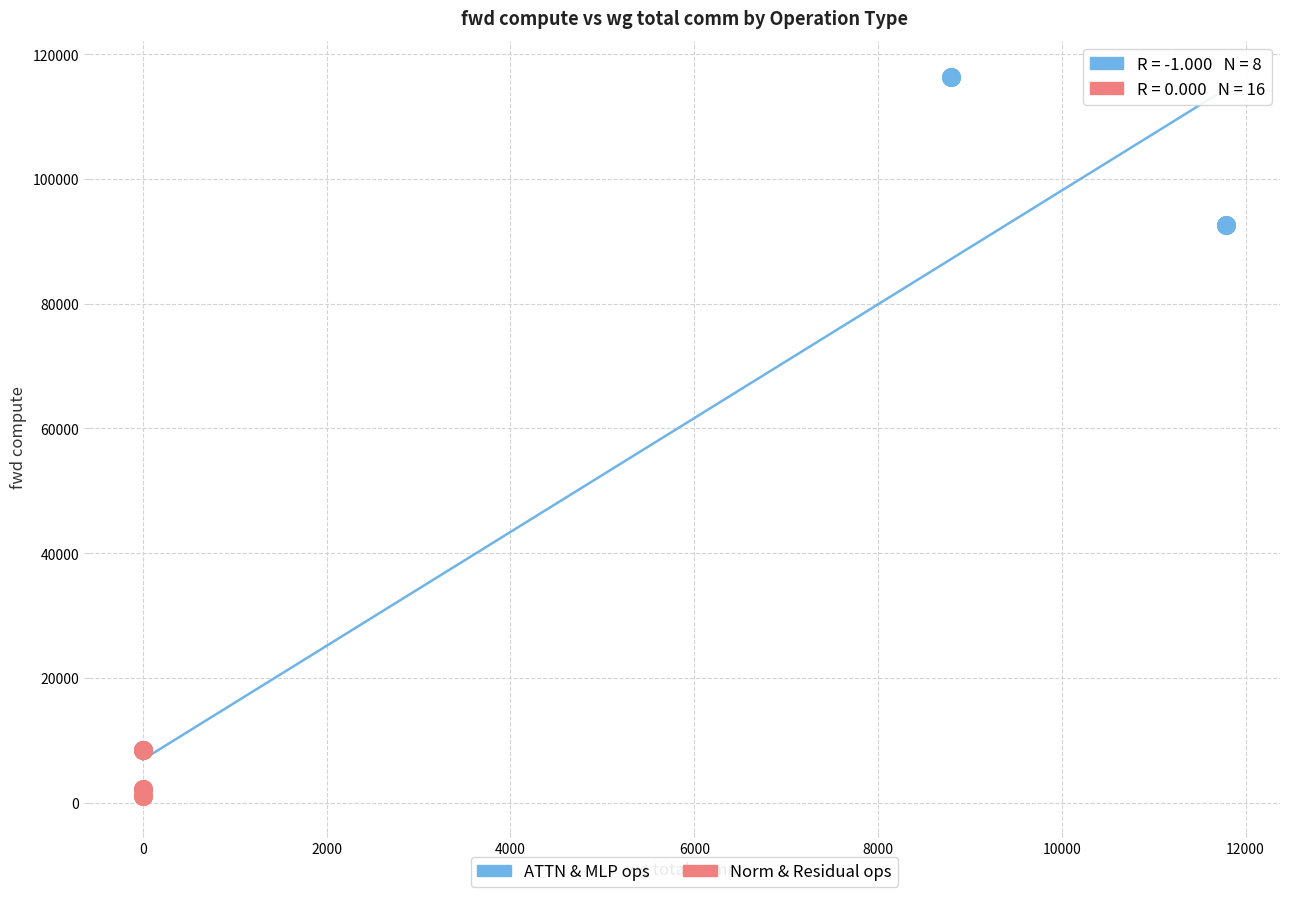

What are all the series names shown in the legend?

ATTN & MLP ops, Norm & Residual ops